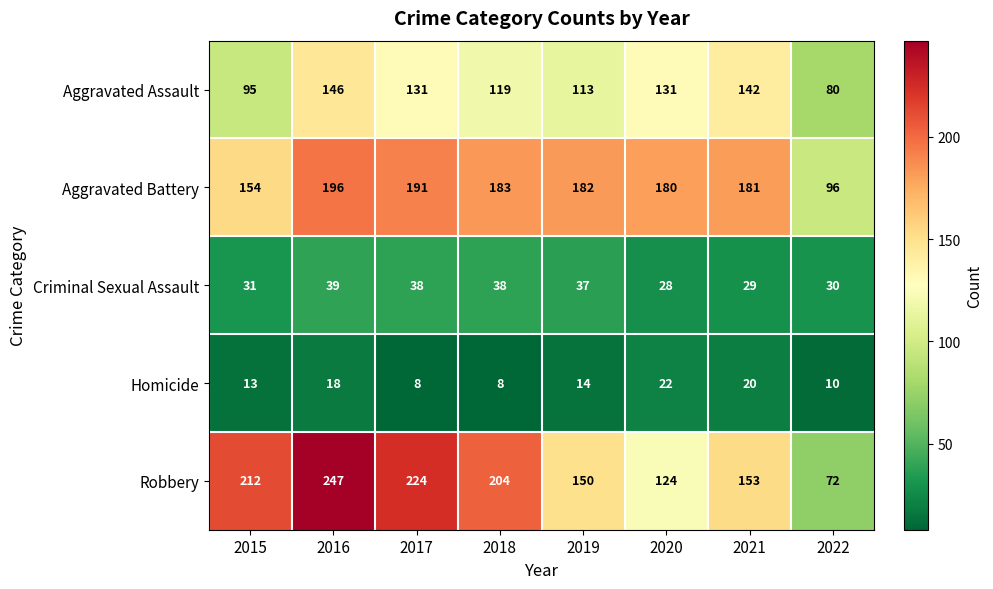

List the series in order of their peak value, lowest first.

Homicide, Criminal Sexual Assault, Aggravated Assault, Aggravated Battery, Robbery